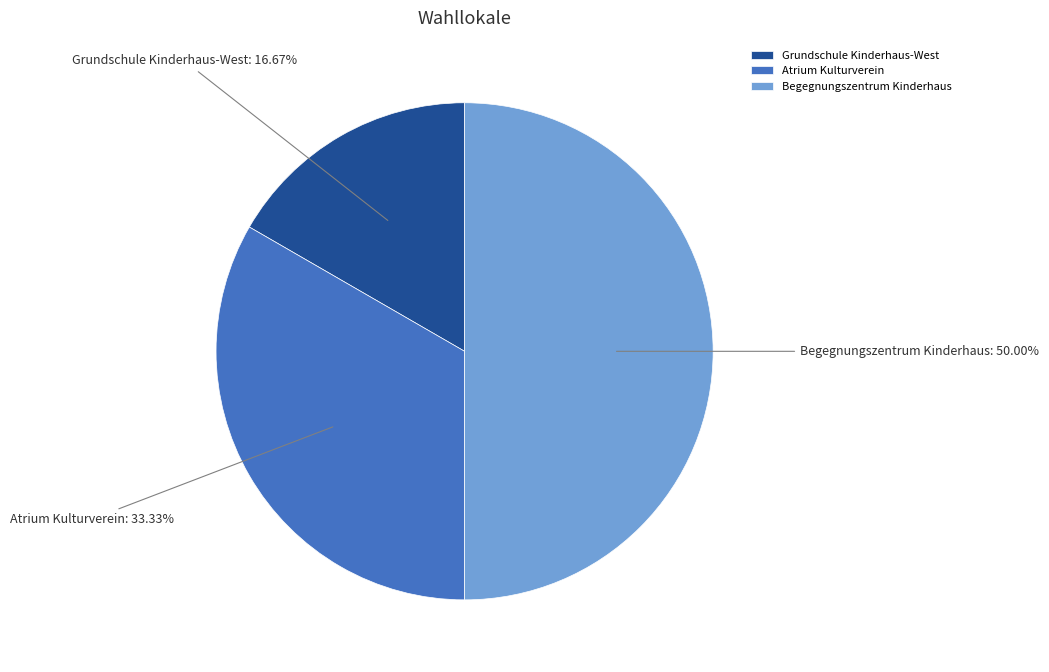

To the nearest percent, what percentage of the pie is Grundschule Kinderhaus-West?

17%